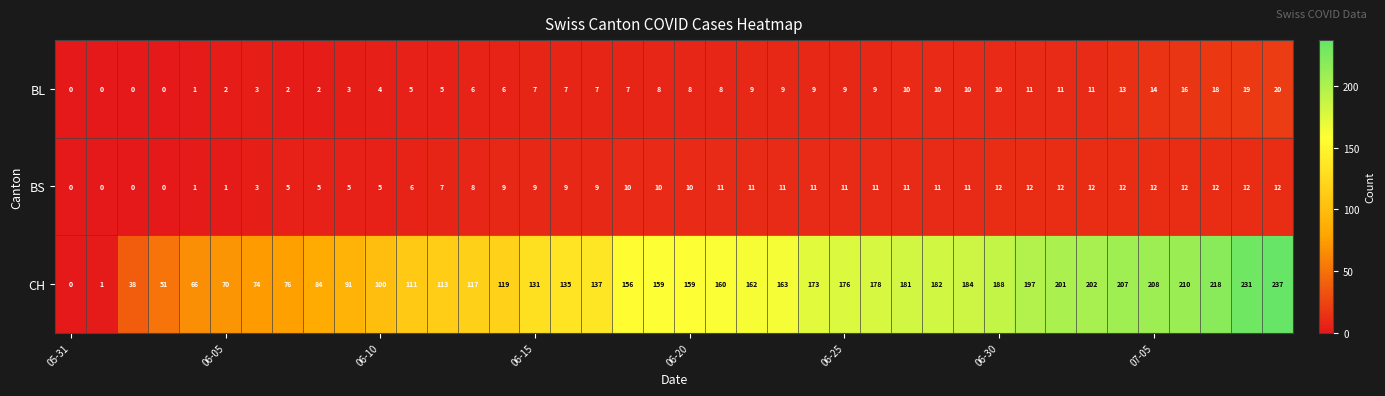

Which series has the largest total across all categories?

CH